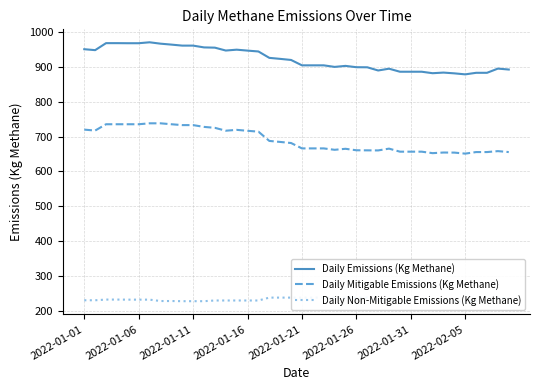

True or false: Daily Emissions (Kg Methane) and Daily Non-Mitigable Emissions (Kg Methane) intersect in this chart.

False